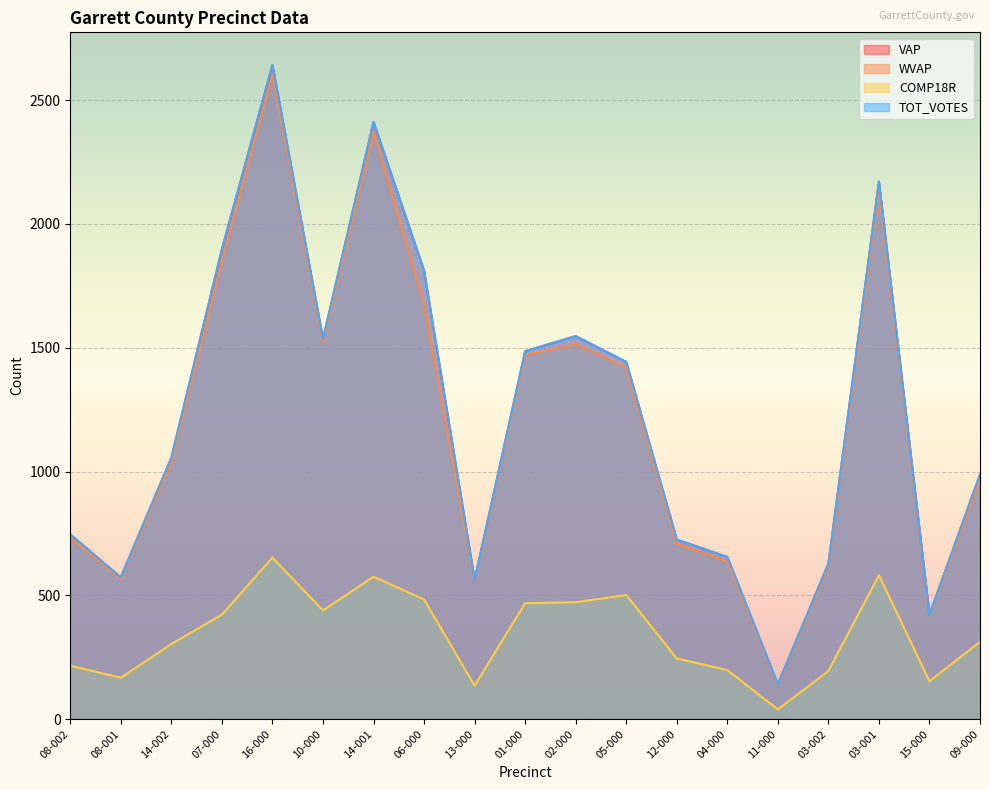

Reading left to right, transcribe all the data shown in this chart.

VAP: 08-002=746	08-001=572	14-002=1056	07-000=1898	16-000=2642	10-000=1535	14-001=2412	06-000=1811	13-000=562	01-000=1486	02-000=1547	05-000=1443	12-000=725	04-000=655	11-000=140	03-002=627	03-001=2171	15-000=421	09-000=988
WVAP: 08-002=735	08-001=565	14-002=1037	07-000=1852	16-000=2604	10-000=1521	14-001=2373	06-000=1677	13-000=558	01-000=1470	02-000=1514	05-000=1420	12-000=708	04-000=637	11-000=136	03-002=615	03-001=2136	15-000=419	09-000=964
COMP18R: 08-002=216	08-001=167	14-002=303	07-000=422	16-000=652	10-000=439	14-001=575	06-000=483	13-000=135	01-000=468	02-000=472	05-000=501	12-000=245	04-000=198	11-000=39	03-002=194	03-001=581	15-000=153	09-000=312
TOT_VOTES: 08-002=746	08-001=572	14-002=1056	07-000=1898	16-000=2642	10-000=1535	14-001=2412	06-000=1811	13-000=562	01-000=1486	02-000=1547	05-000=1443	12-000=725	04-000=655	11-000=140	03-002=627	03-001=2171	15-000=421	09-000=988